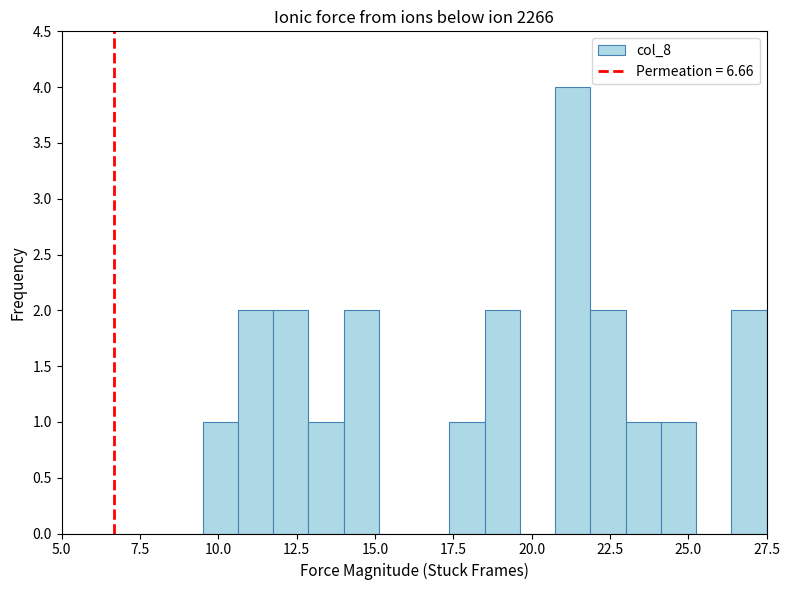

Read against the x-axis, roughly where is the centre of the tallest bar?

21.5